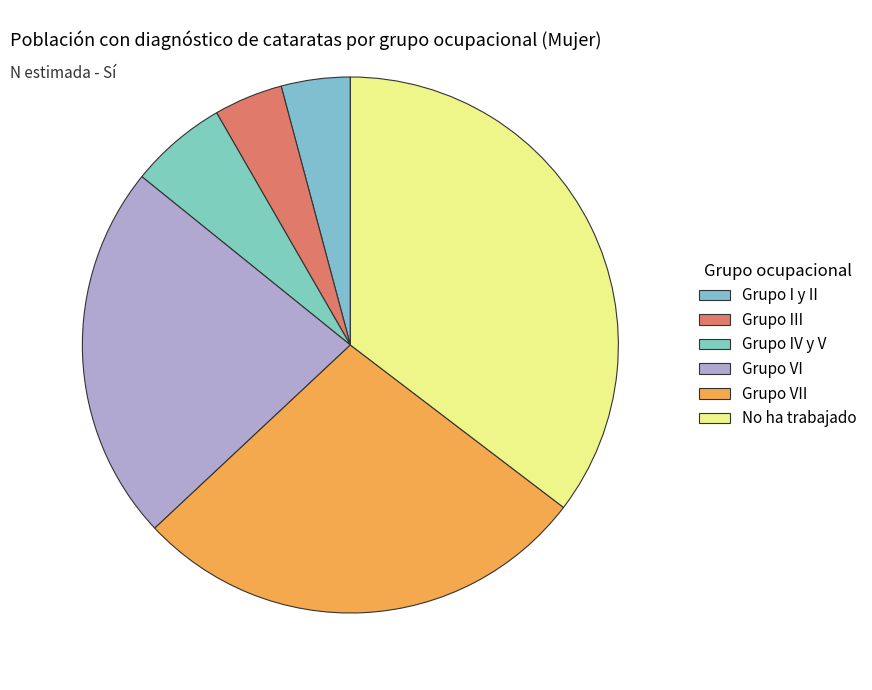

Count the number of slices in the pie.

6